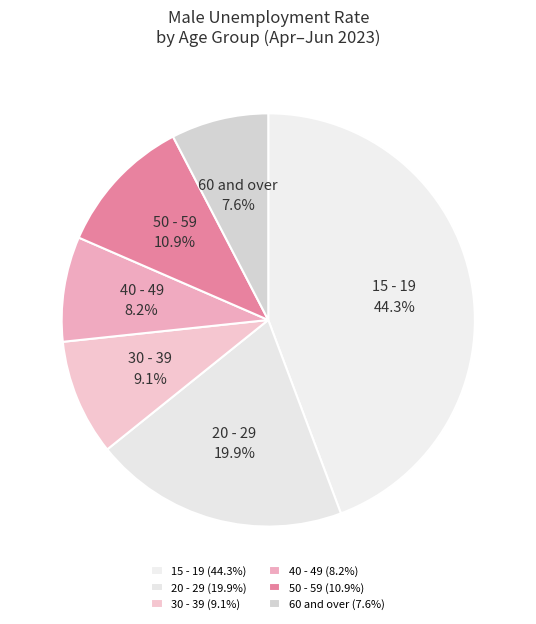

To the nearest percent, what is the average slice percentage?

17%